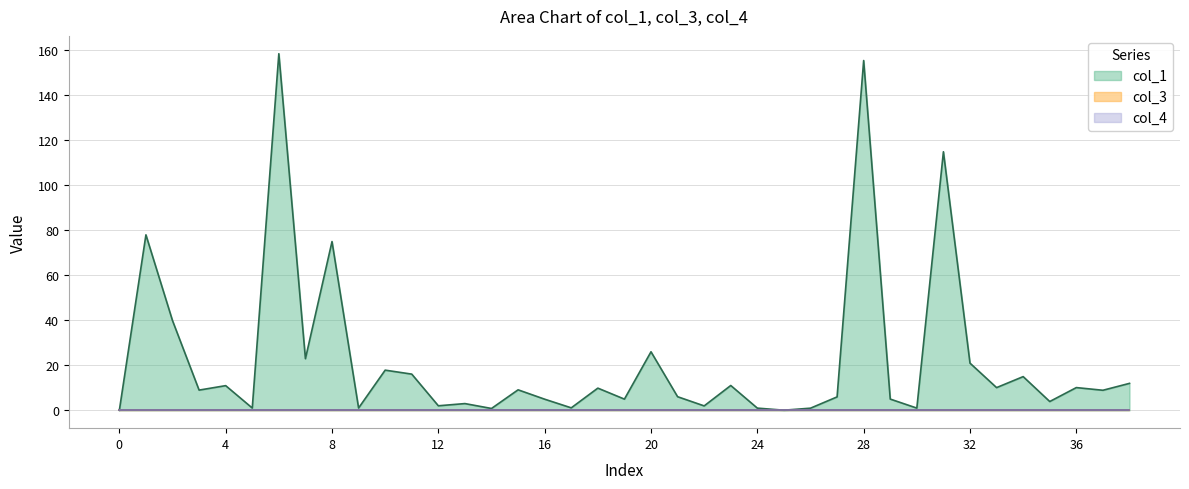

Which label corresponds to the largest value in the chart?

6